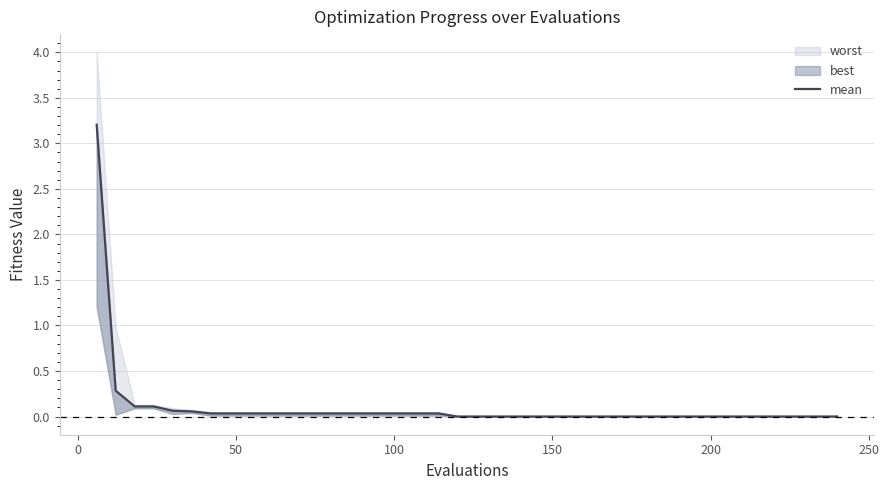

True or false: the data has more than 0 interior local peaks.

False